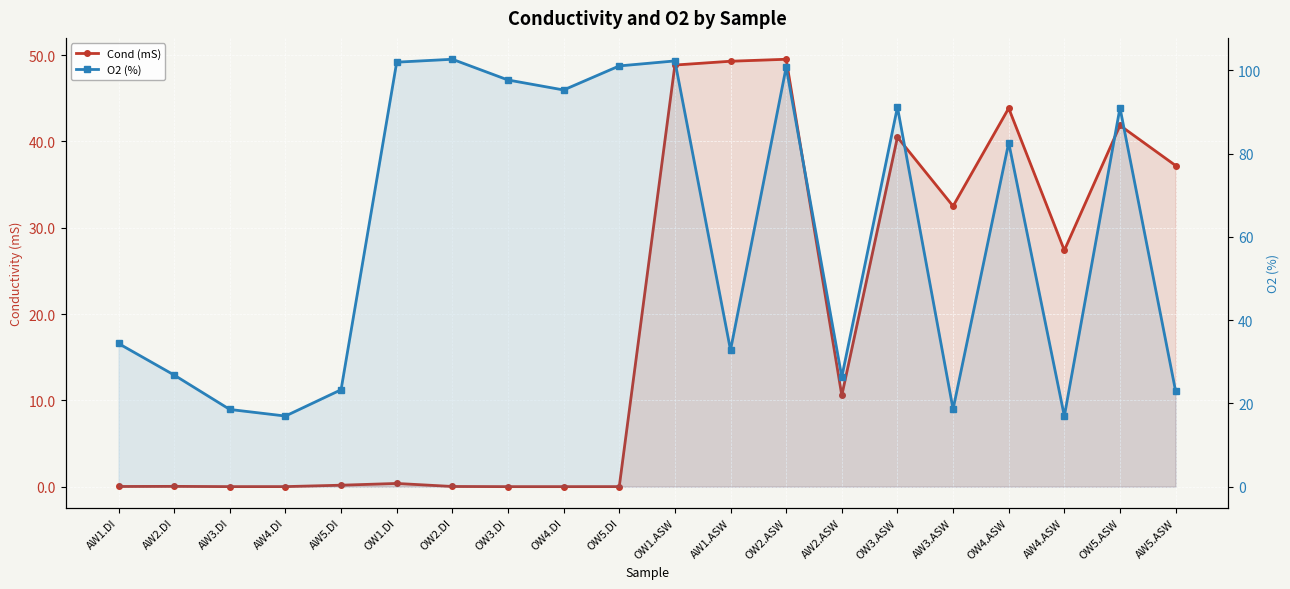

What are all the series names shown in the legend?

Cond (mS), O2 (%)